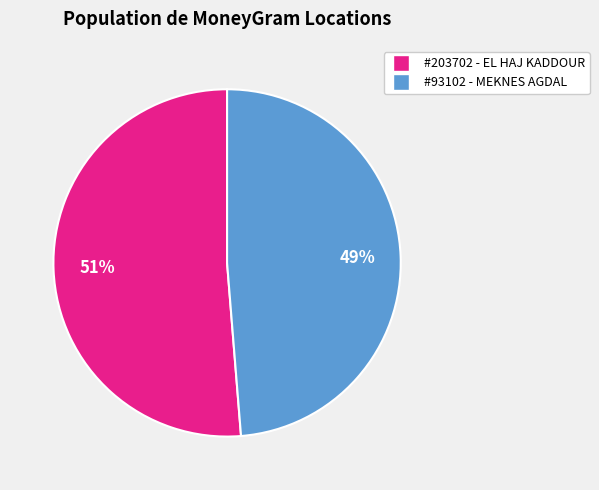

To the nearest percent, what is the average slice percentage?

50%